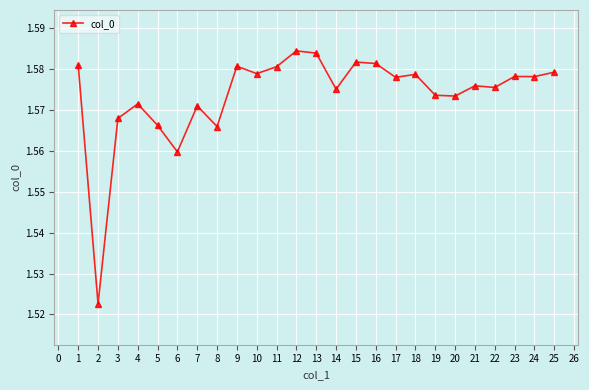

What is the sum of the values at 9 and 12?

3.2